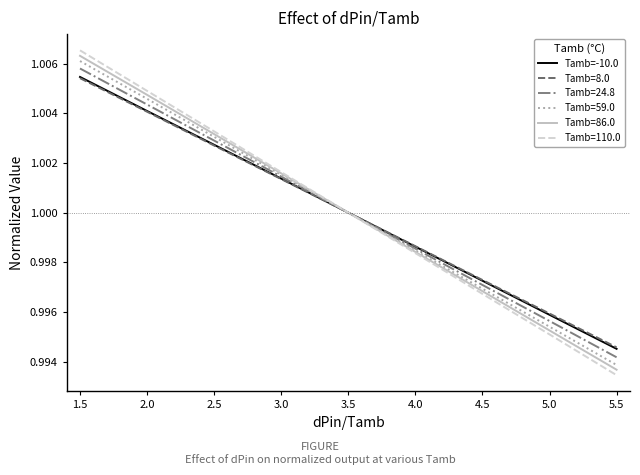

True or false: Tamb=-10.0 has a value of 0.3 at 2.0.

False